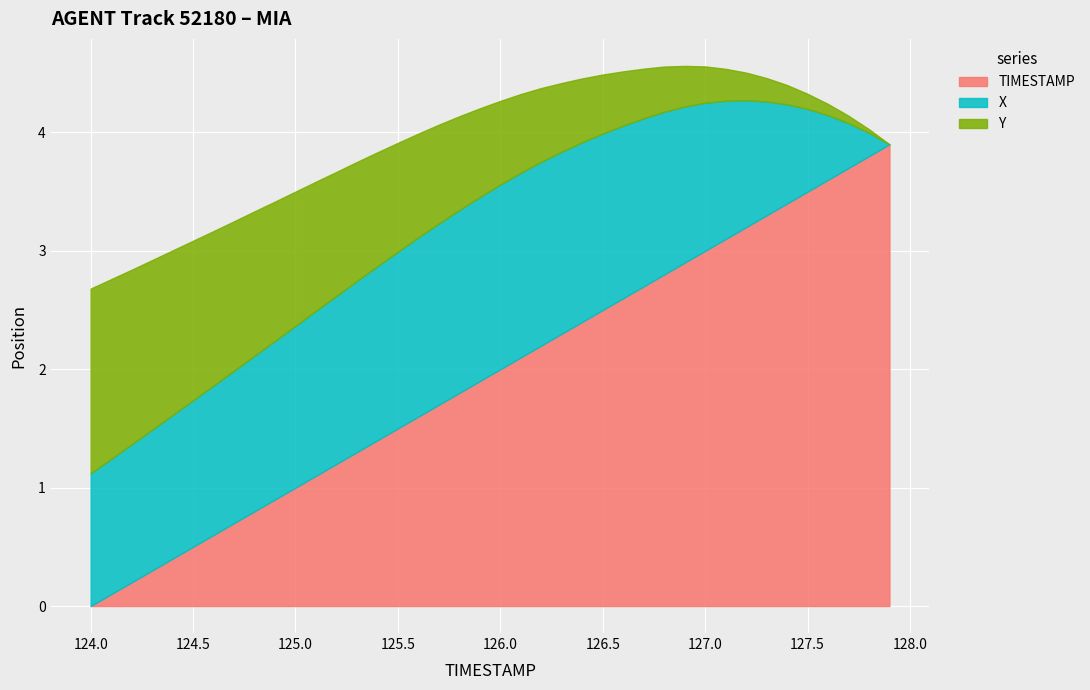

What is the maximum value for TIMESTAMP?

3.9